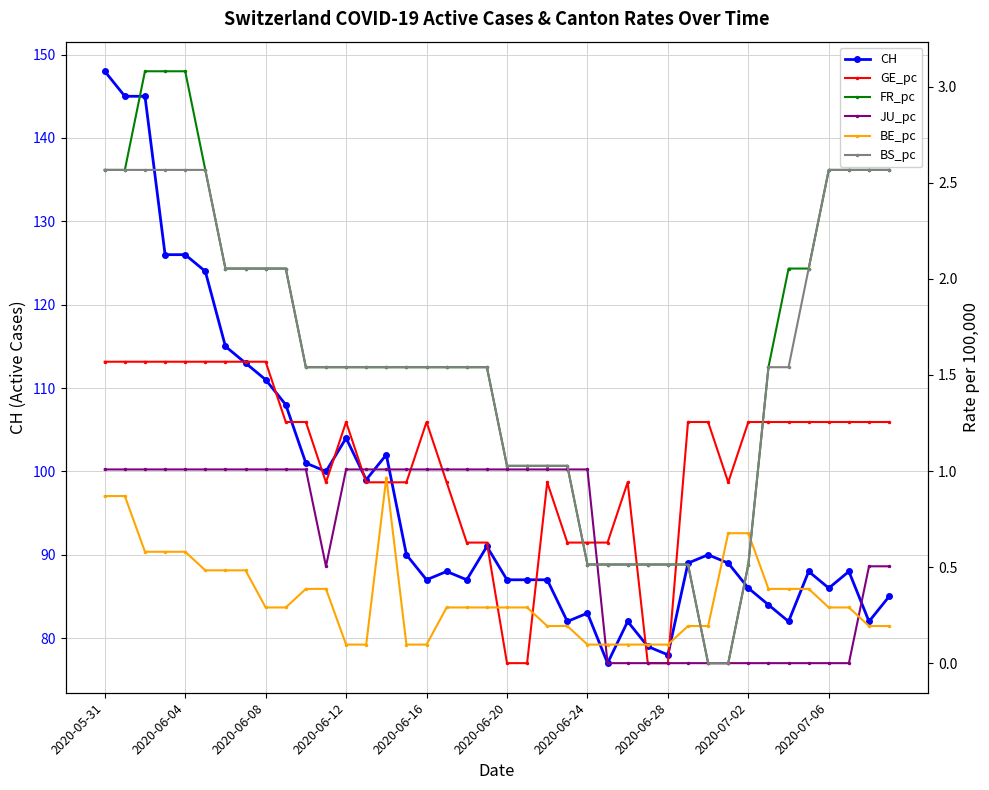

True or false: CH has more than 1 points higher than both neighbors.

True